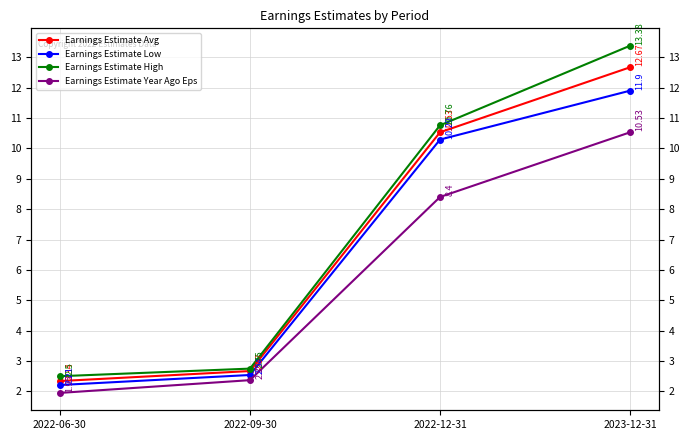

How many lines are shown in the chart?

4